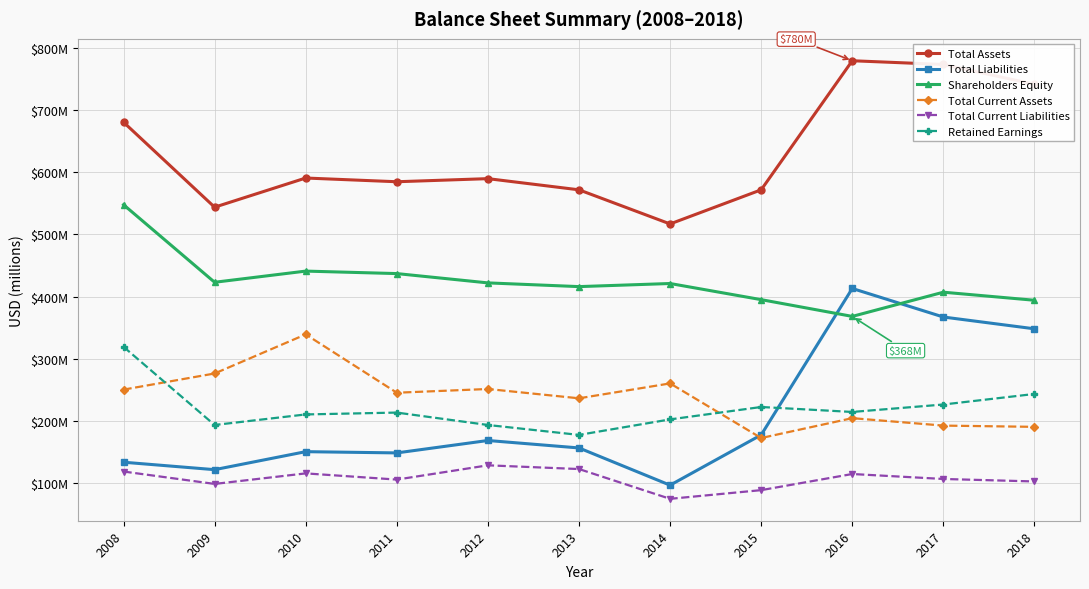

What is the sum of the Total Assets values at 2012 and 2015?

1162